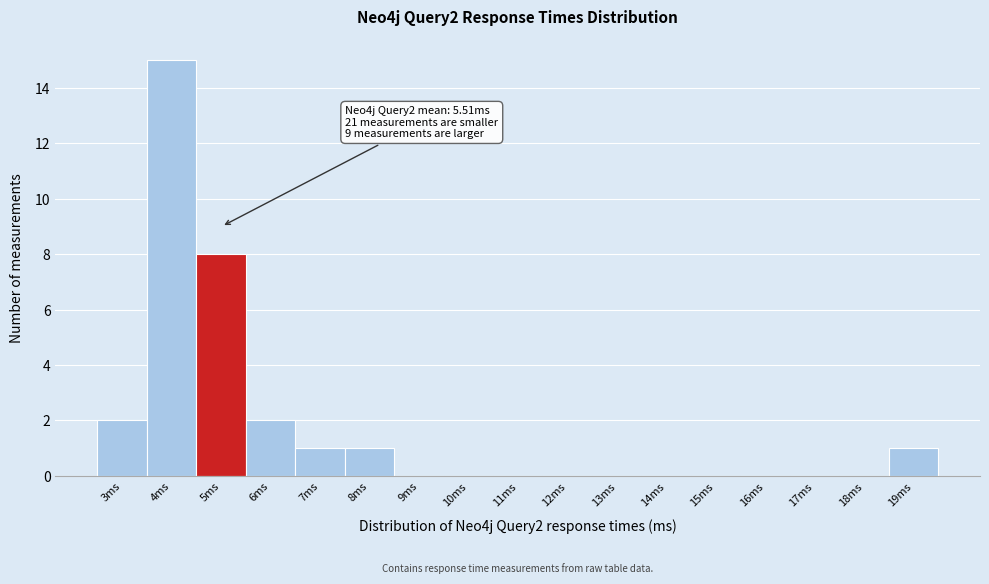

Reading left to right, what are all the values shown in this chart?

3ms=2	4ms=15	5ms=8	6ms=2	7ms=1	8ms=1	9ms=0	10ms=0	11ms=0	12ms=0	13ms=0	14ms=0	15ms=0	16ms=0	17ms=0	18ms=0	19ms=1